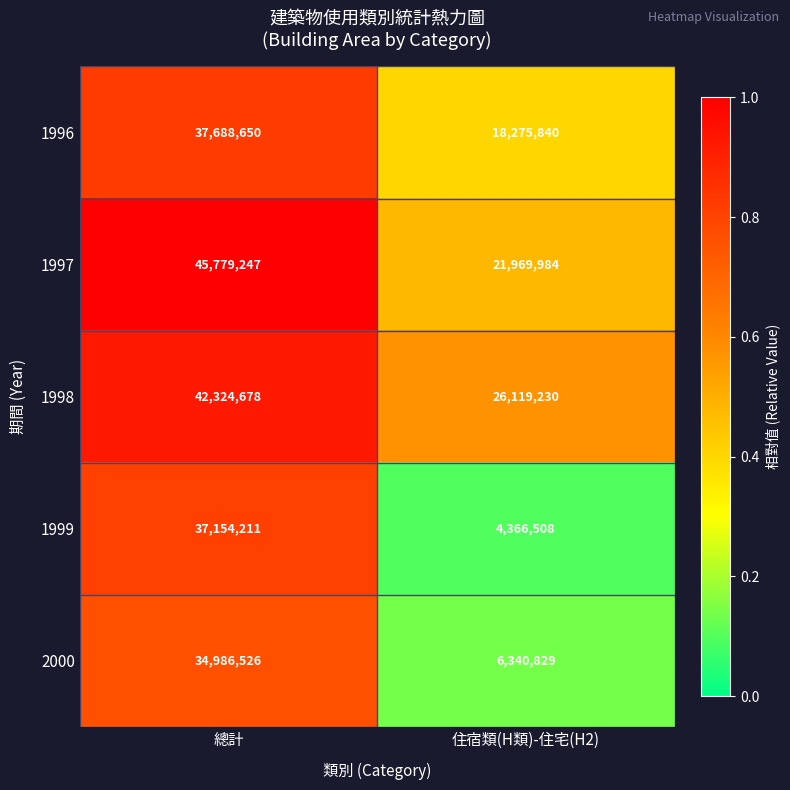

Reading right to left, what are all the values shown in this chart?

1996: 18275840	37688650
1997: 21969984	45779247
1998: 26119230	42324678
1999: 4366508	37154211
2000: 6340829	34986526